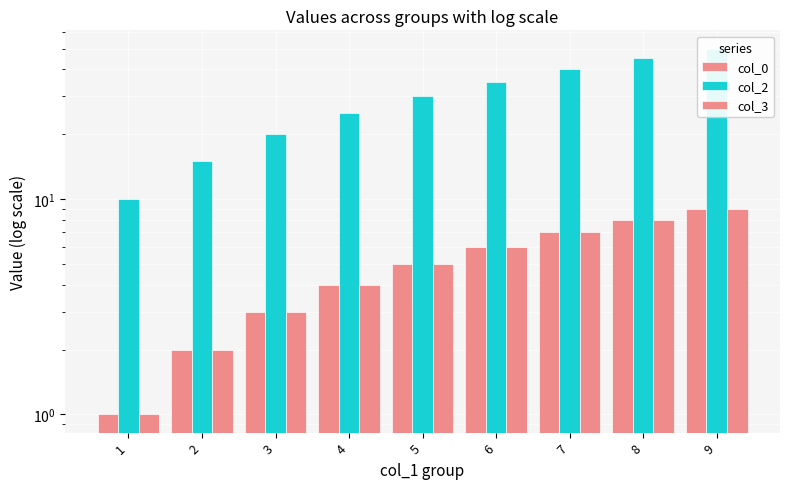

What is the value of the col_2 bar at the 5th from the left?

30